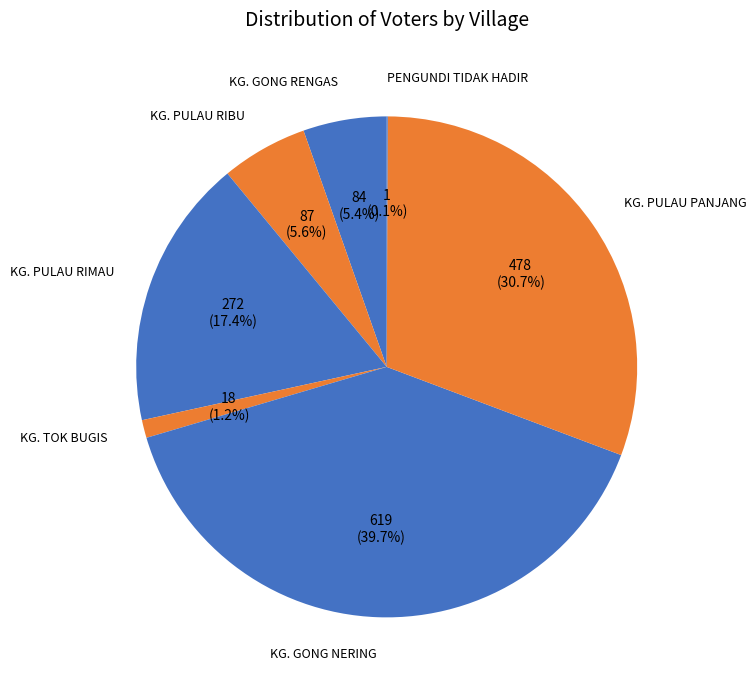

Rank the categories by value from highest to lowest.

KG. GONG NERING, KG. PULAU PANJANG, KG. PULAU RIMAU, KG. PULAU RIBU, KG. GONG RENGAS, KG. TOK BUGIS, PENGUNDI TIDAK HADIR